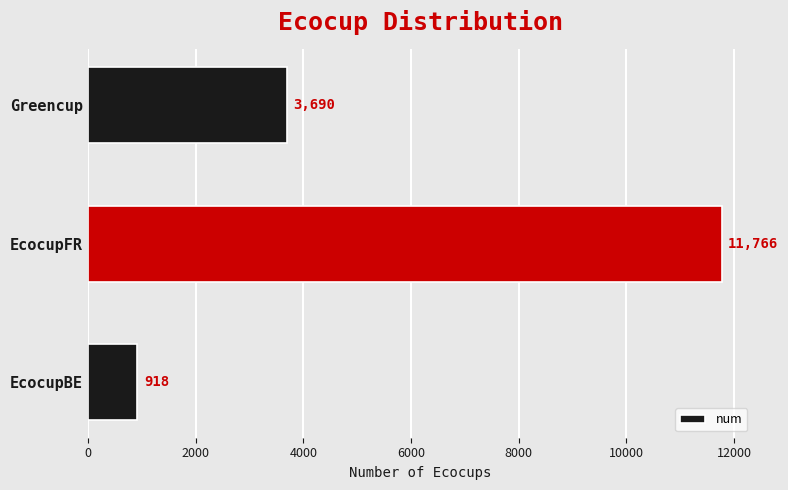

How many bars are there in total?

3